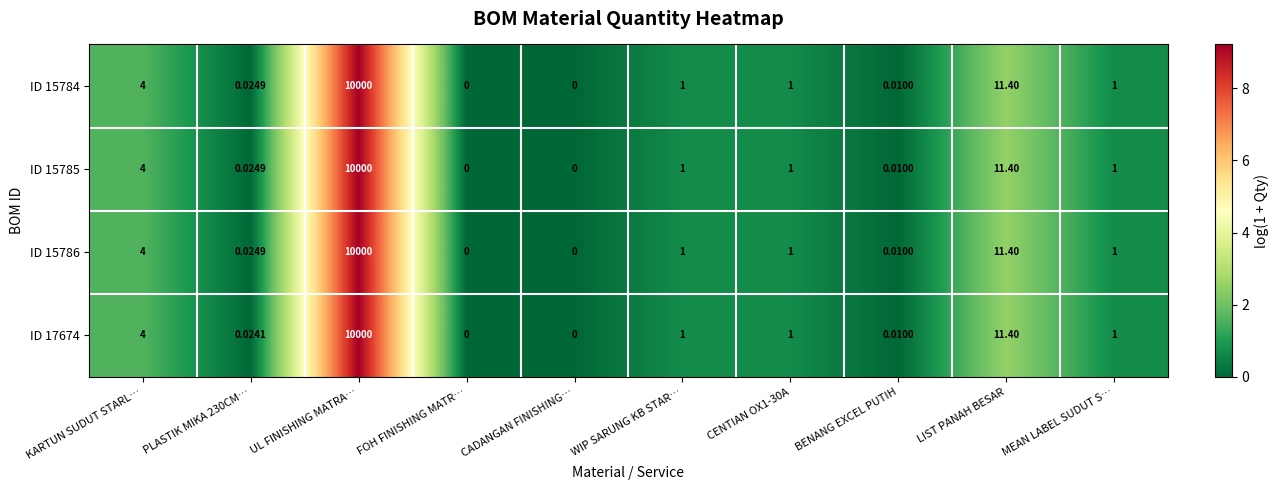

At which category does the chart reach its peak across all series?

UL FINISHING MATRA…